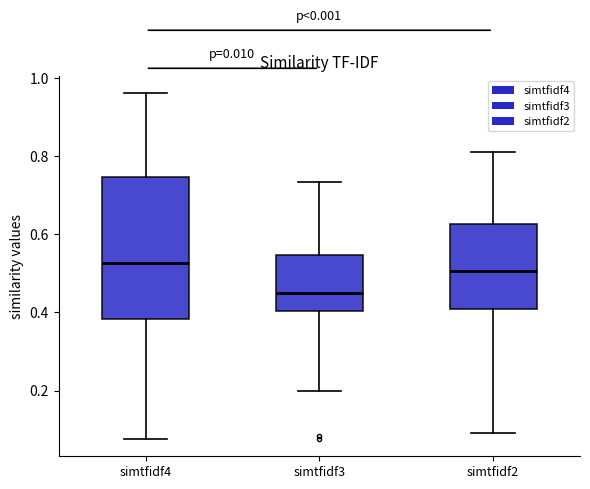

Comparing the boxes themselves (not the whiskers), which one is the tallest?

simtfidf4